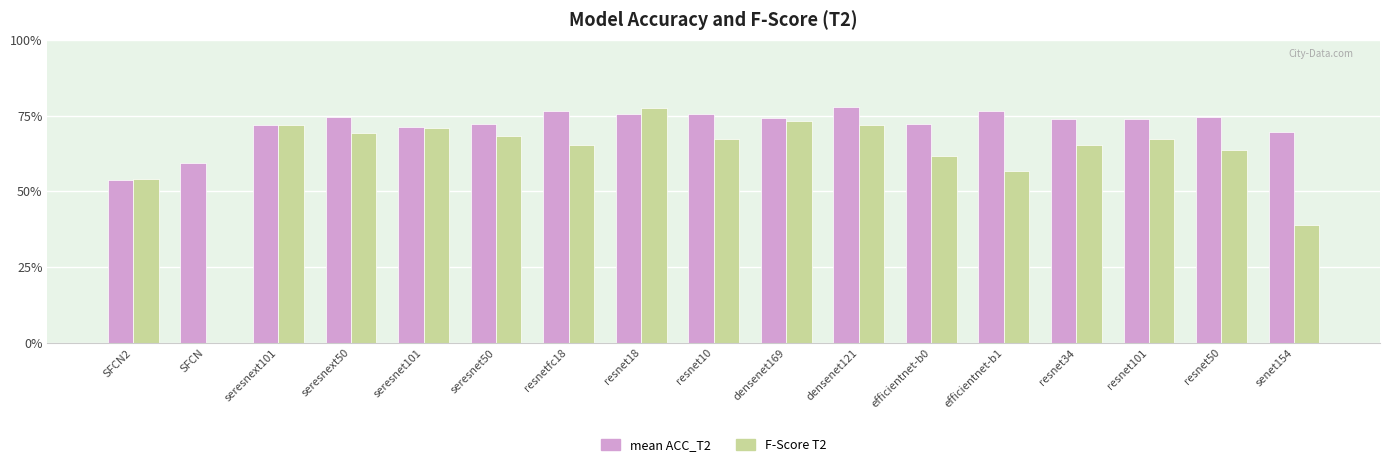

Between efficientnet-b1 and densenet169, which is larger?

efficientnet-b1